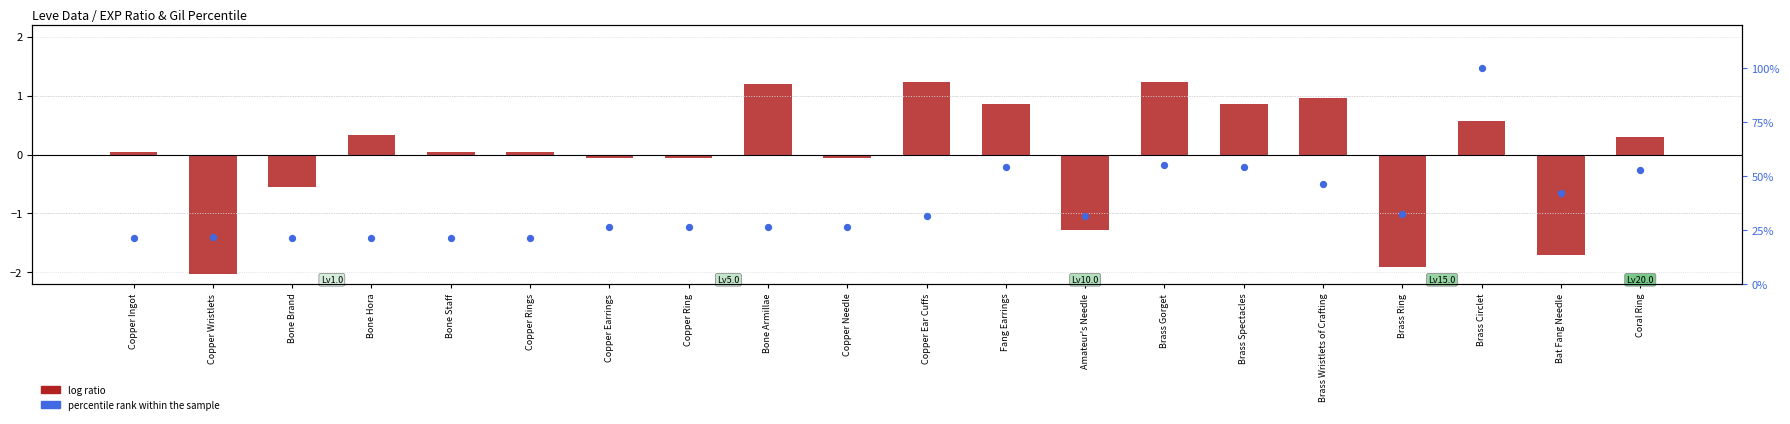

Is the value of log ratio at Amateur's Needle greater than the value of percentile rank within the sample at Copper Ingot?

No